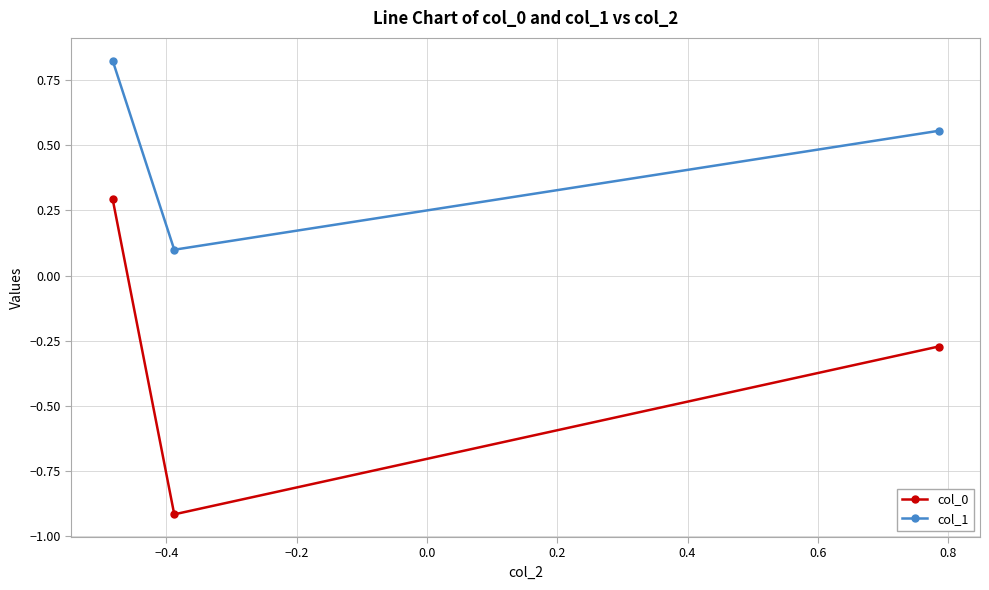

Does the chart have visible grid lines?

Yes